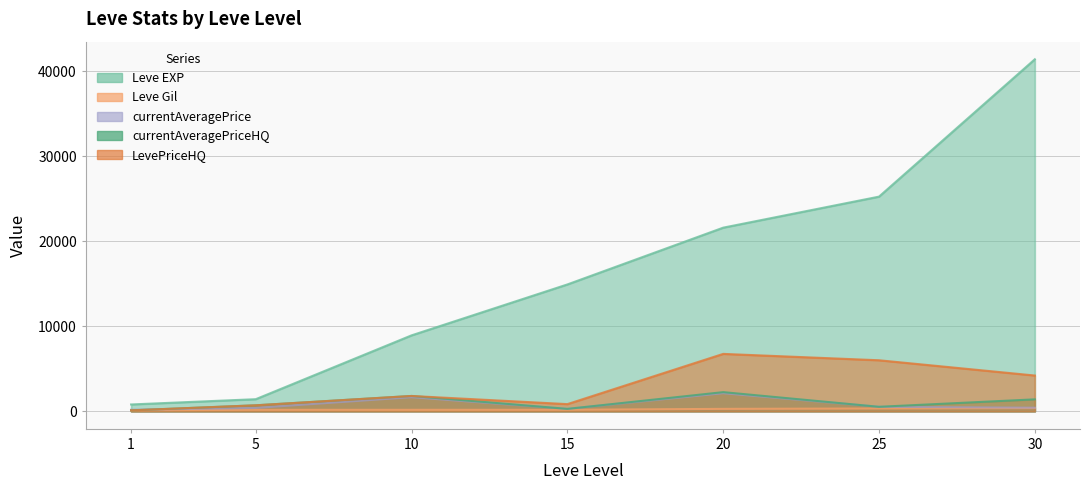

What is the value of the currentAveragePrice point at the 7th from the left?

421.7